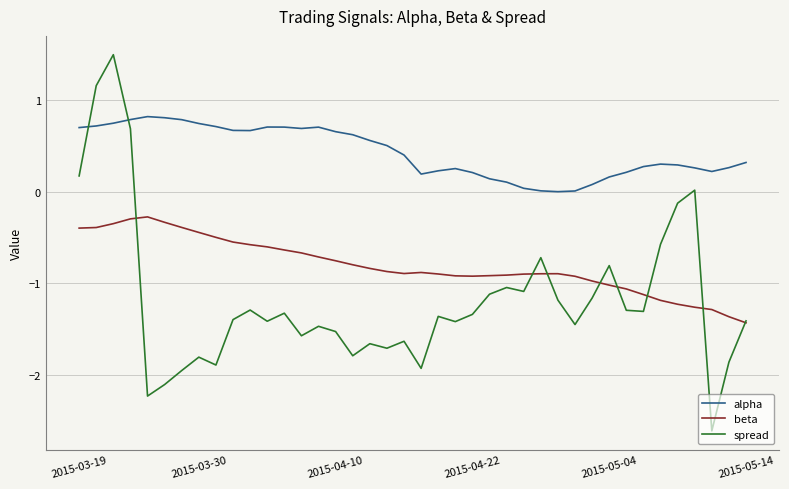

How many times do spread and alpha cross each other?

2